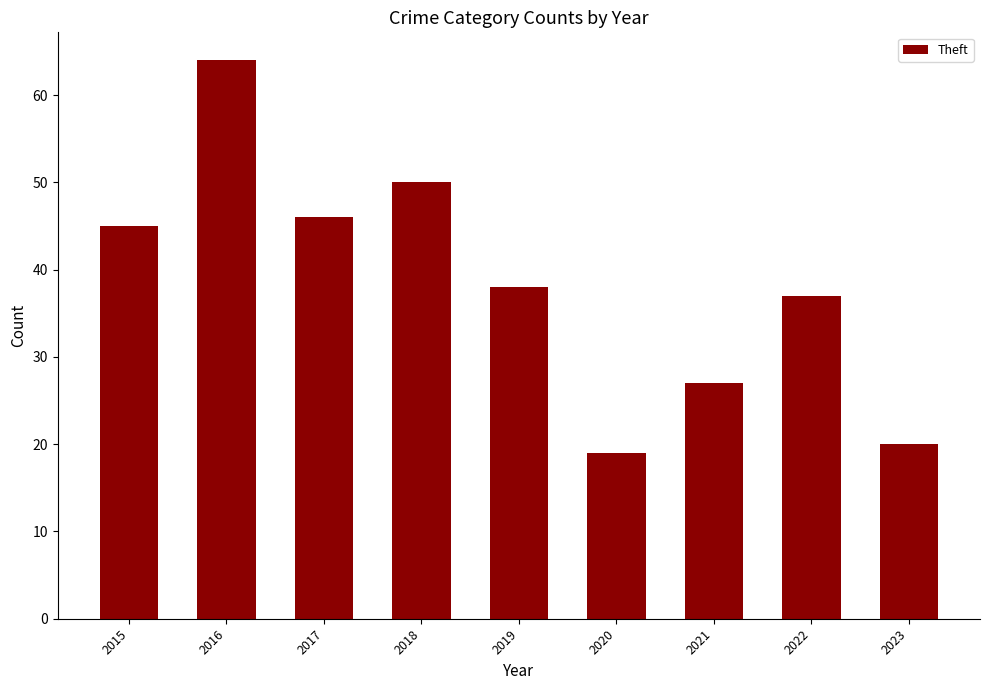

Which has a higher value, 2018 or 2019?

2018